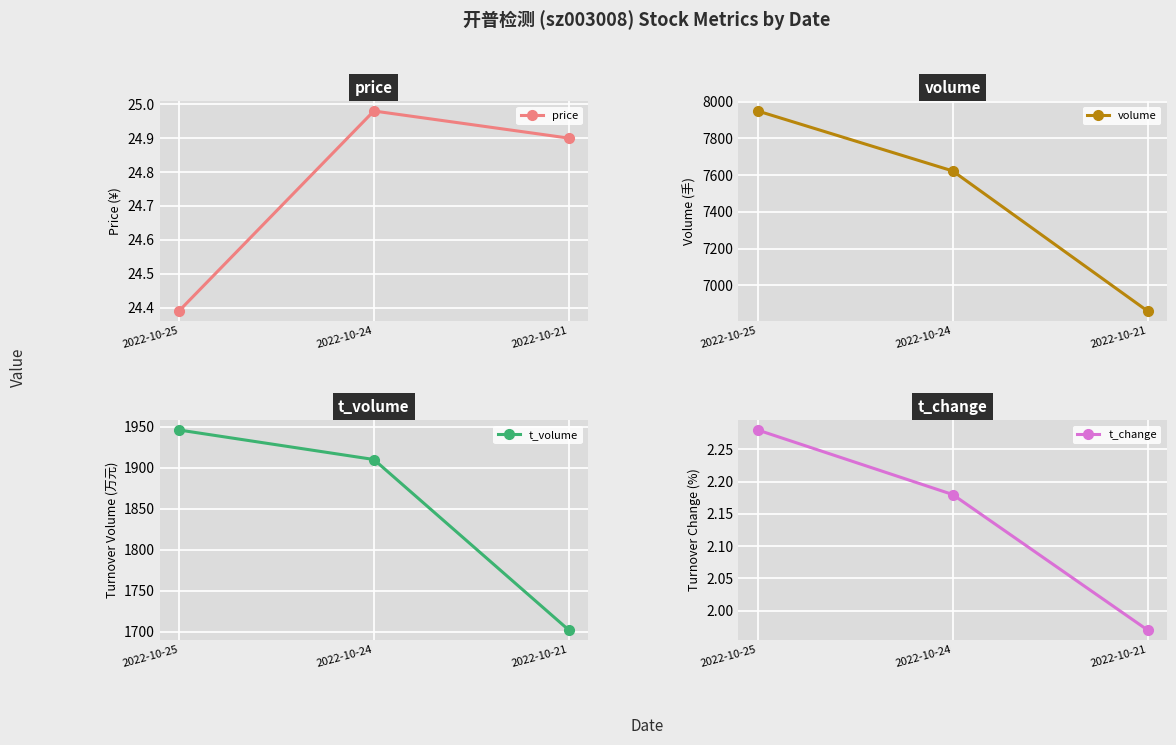

Which category has the highest value in the price series?

2022-10-24